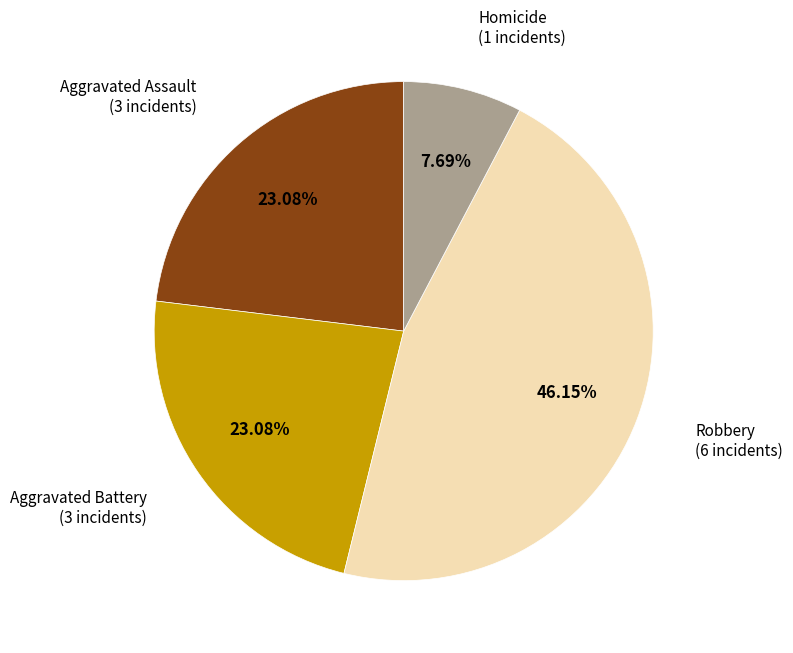

Is the sum of Homicide and Aggravated Battery greater than half?

No